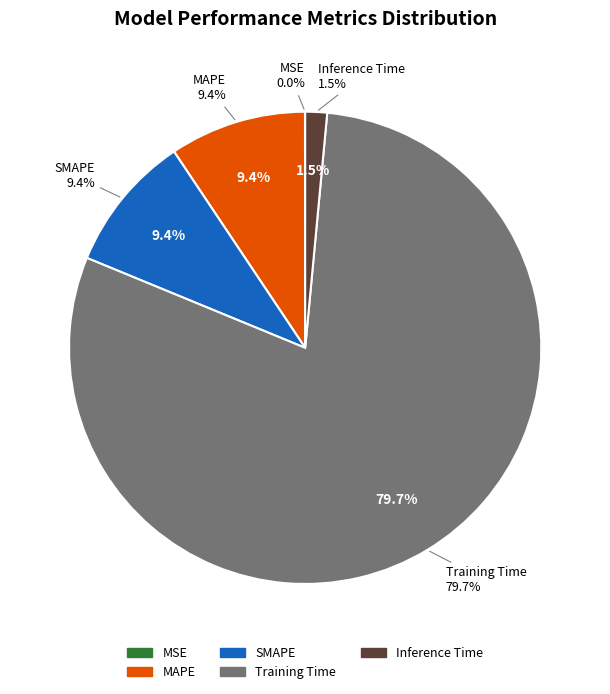

Is the sum of SMAPE and Inference Time greater than half?

No